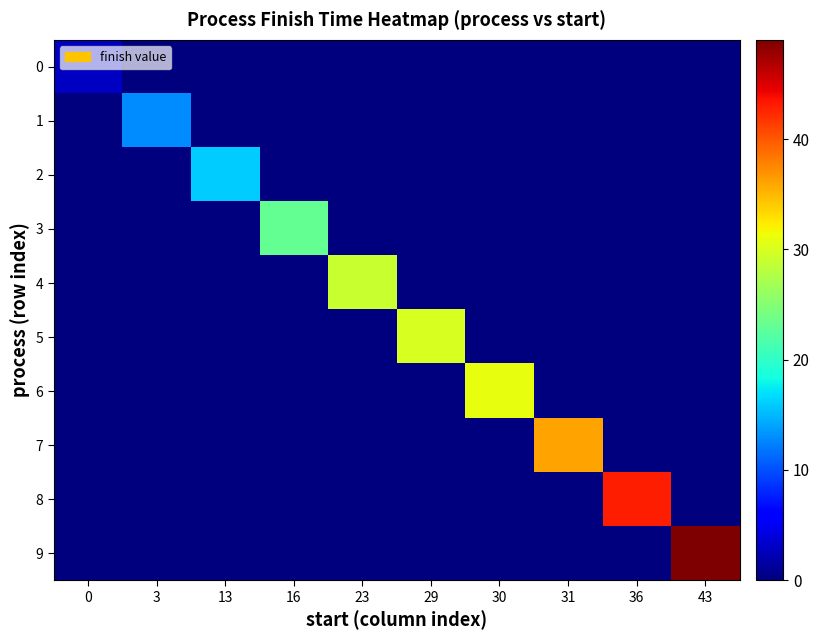

Reading left to right, transcribe all the data shown in this chart.

0: 0=3	3=0	13=0	16=0	23=0	29=0	30=0	31=0	36=0	43=0
1: 0=0	3=13	13=0	16=0	23=0	29=0	30=0	31=0	36=0	43=0
2: 0=0	3=0	13=16	16=0	23=0	29=0	30=0	31=0	36=0	43=0
3: 0=0	3=0	13=0	16=23	23=0	29=0	30=0	31=0	36=0	43=0
4: 0=0	3=0	13=0	16=0	23=29	29=0	30=0	31=0	36=0	43=0
5: 0=0	3=0	13=0	16=0	23=0	29=30	30=0	31=0	36=0	43=0
6: 0=0	3=0	13=0	16=0	23=0	29=0	30=31	31=0	36=0	43=0
7: 0=0	3=0	13=0	16=0	23=0	29=0	30=0	31=36	36=0	43=0
8: 0=0	3=0	13=0	16=0	23=0	29=0	30=0	31=0	36=43	43=0
9: 0=0	3=0	13=0	16=0	23=0	29=0	30=0	31=0	36=0	43=49